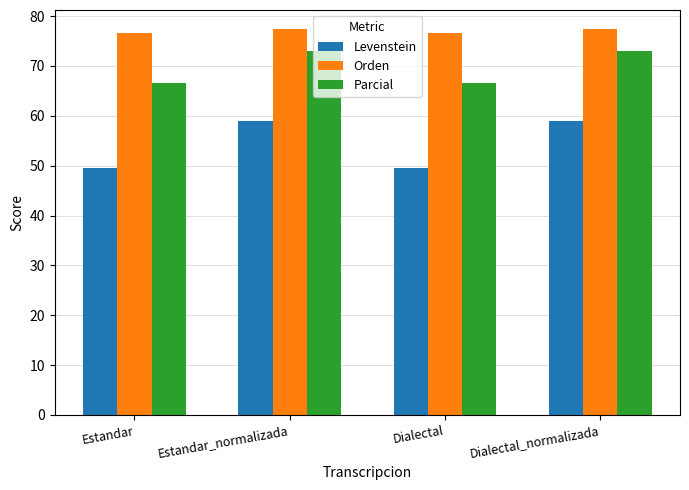

What is the difference between the highest and lowest values at Dialectal_normalizada?

18.5